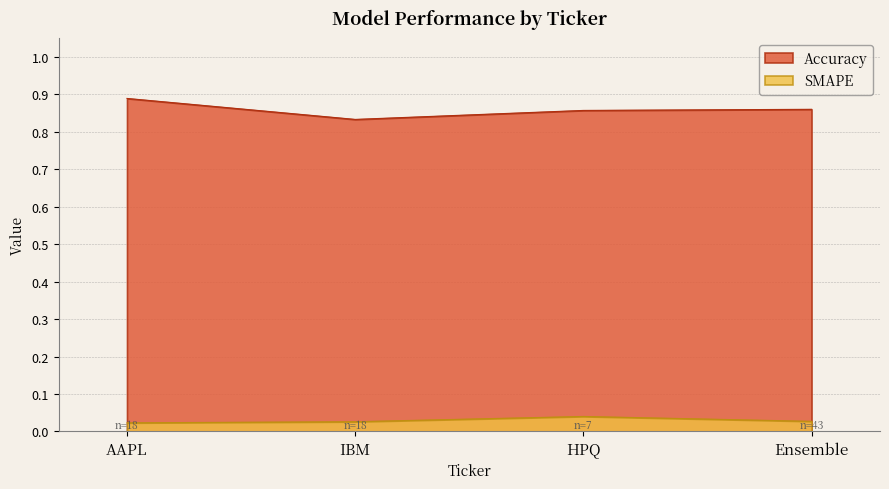

How many lines are shown in the chart?

2